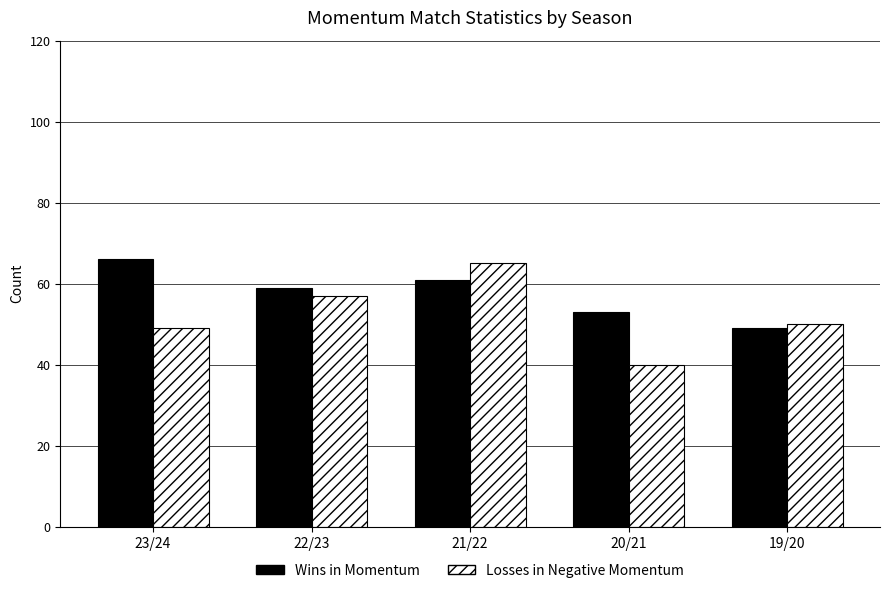

Which series has the largest total across all categories?

Wins in Momentum